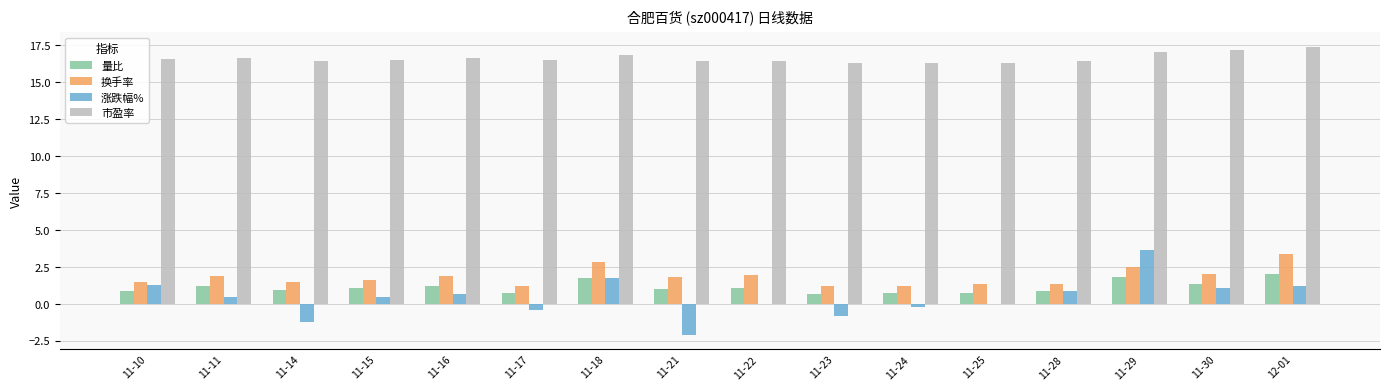

How many groups of bars are there?

16